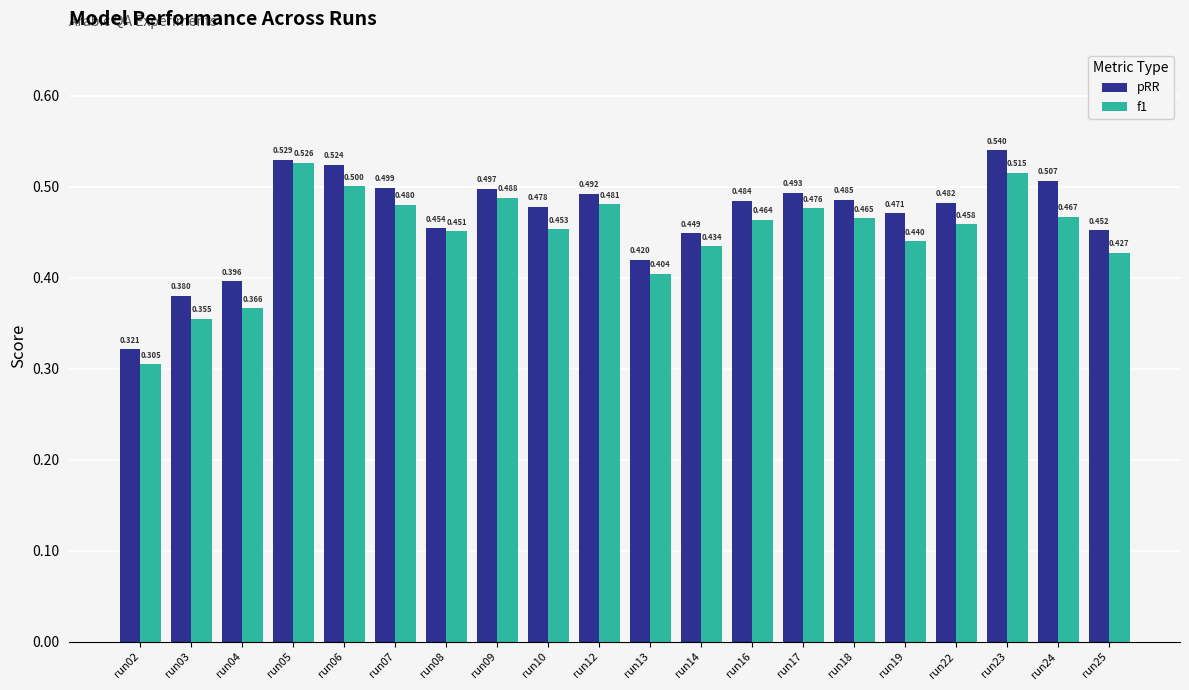

How many distinct data groups are displayed?

2